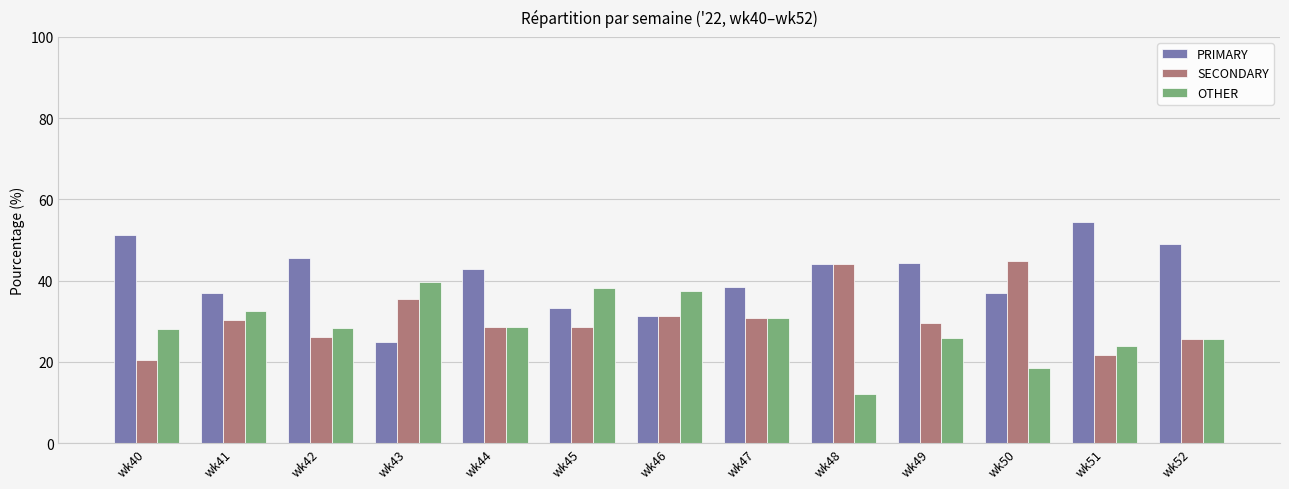

What is the value of the SECONDARY bar at the 2nd from the left?

30.4